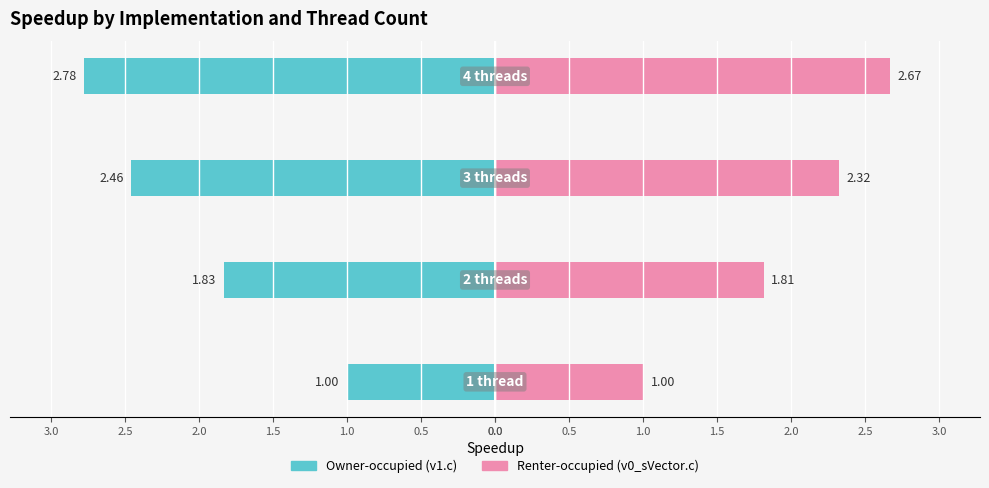

True or false: Owner-occupied has a value of -3.7 at 1.5.

False